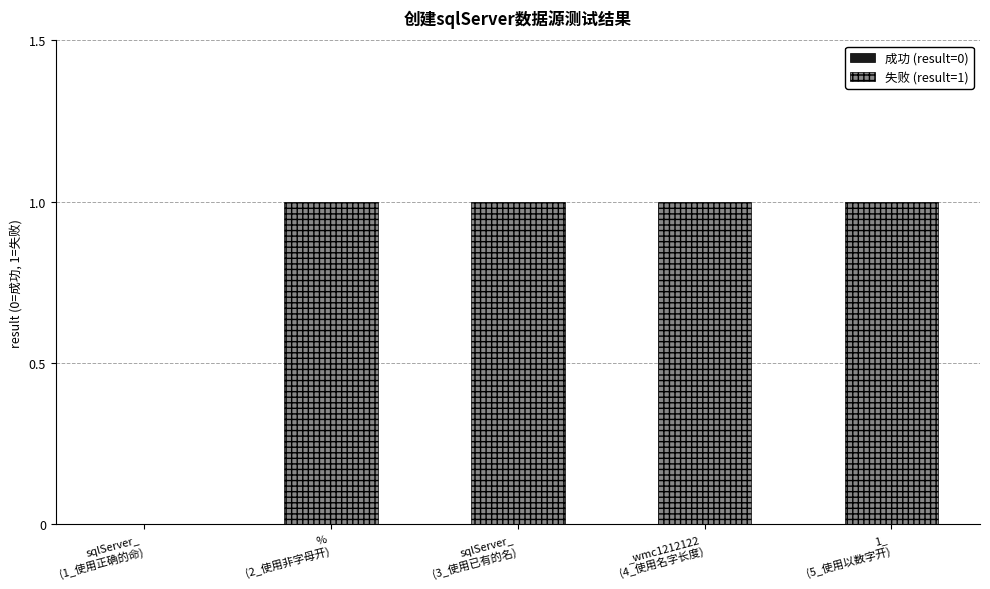

What is the sum of all values?

4